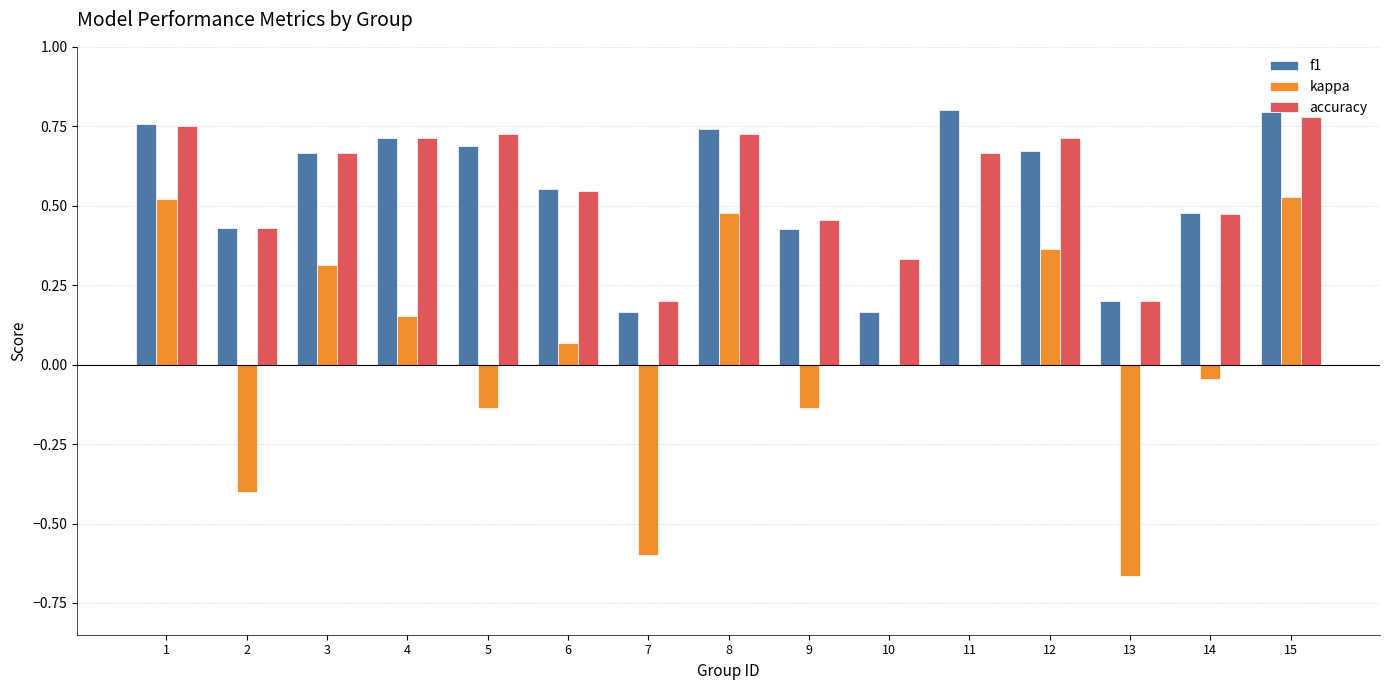

What is the total value across all series at 5?

1.3